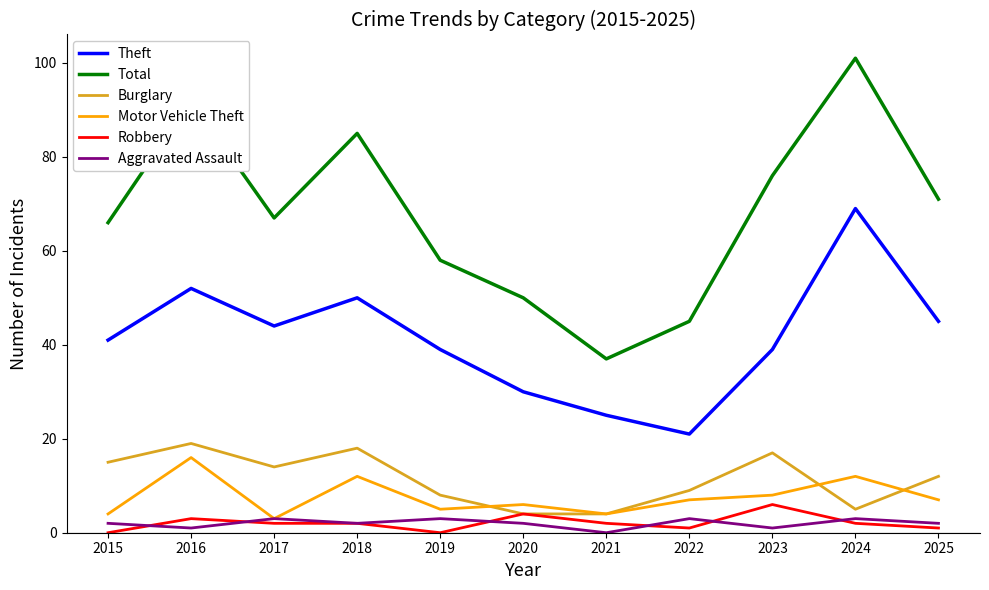

At which label is Theft closest to 45?

2025